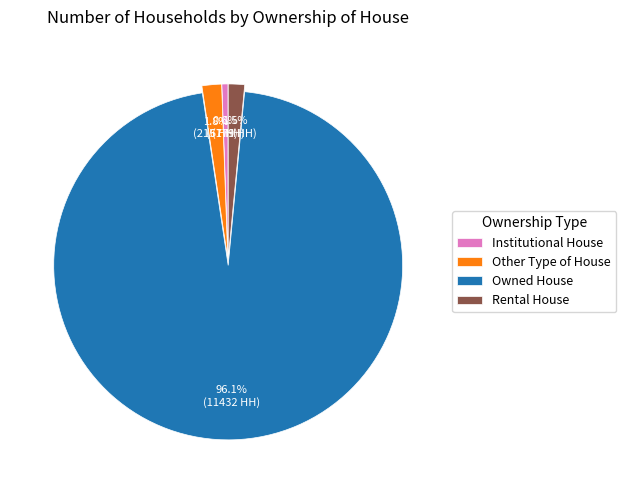

Is the sum of Institutional House and Owned House greater than half?

Yes